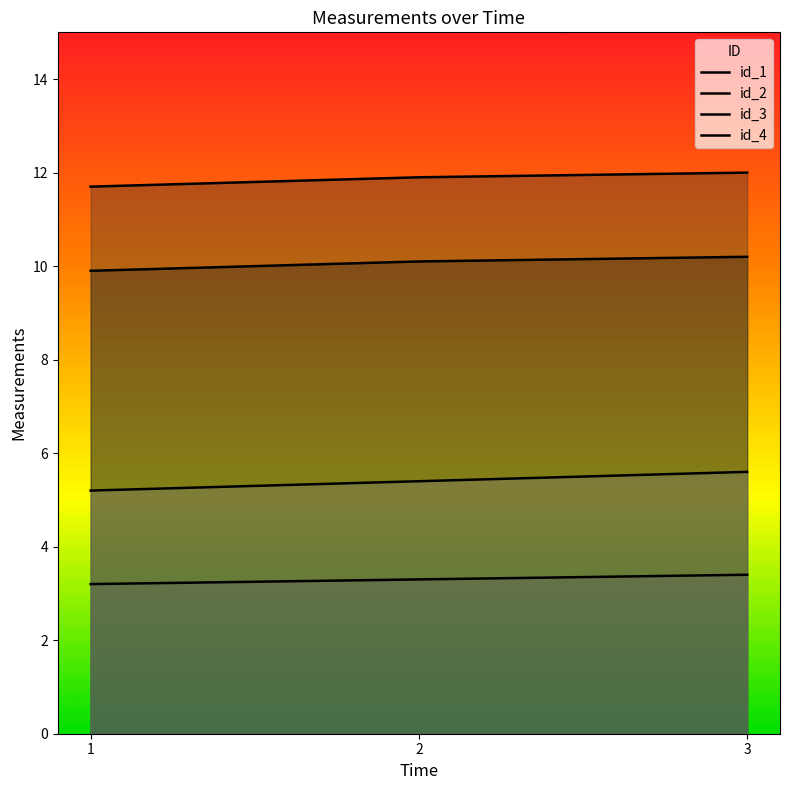

Count the number of data series in this chart.

4